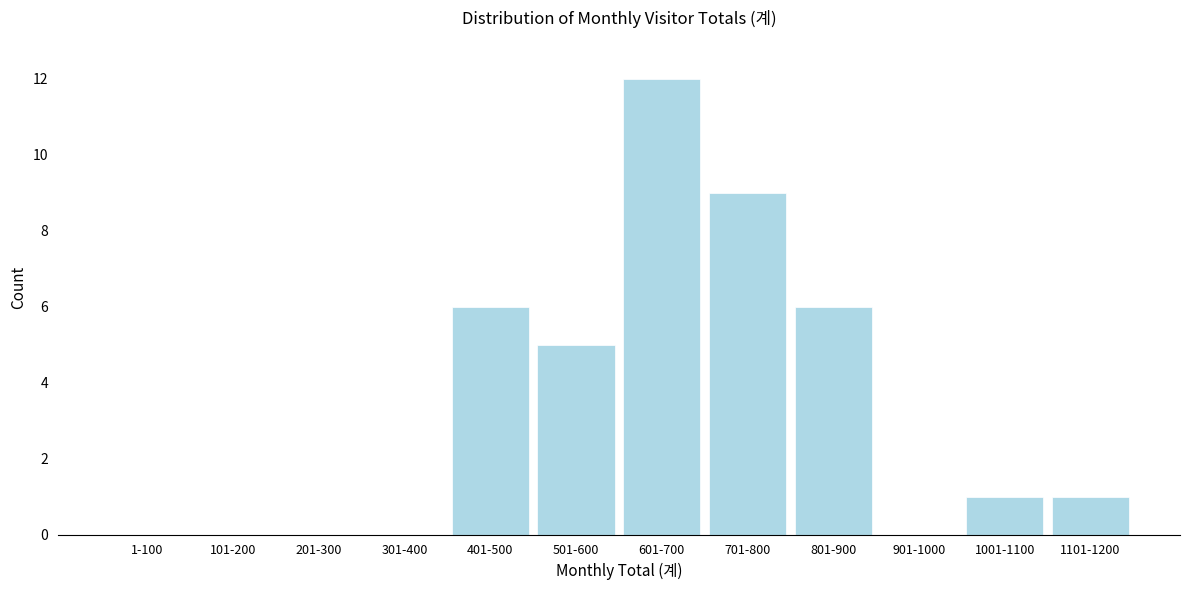

Reading right to left, list all the values displayed in this chart.

1101-1200=1	1001-1100=1	901-1000=0	801-900=6	701-800=9	601-700=12	501-600=5	401-500=6	301-400=0	201-300=0	101-200=0	1-100=0